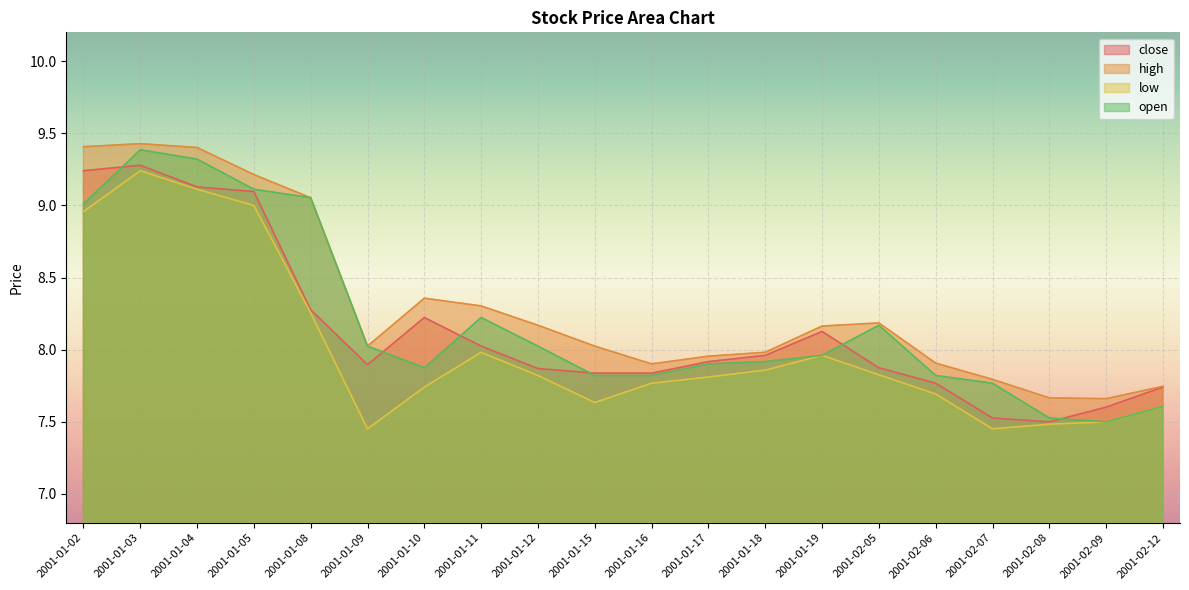

What is the label of the 10th point from the right?

2001-01-16